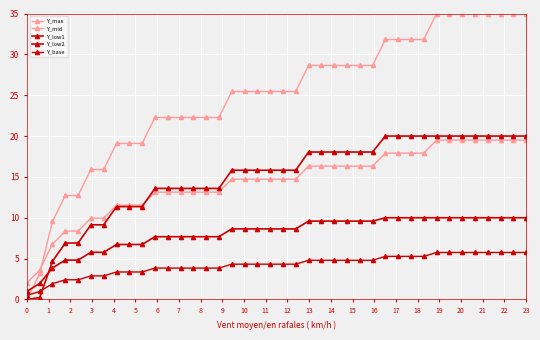

What is the greatest value displayed?

35.0